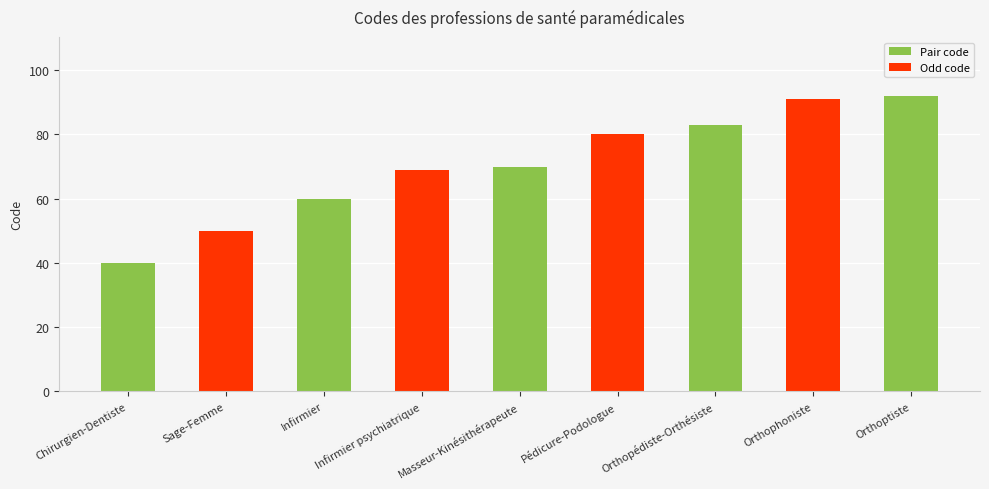

Read the value at Orthopédiste-Orthésiste.

83